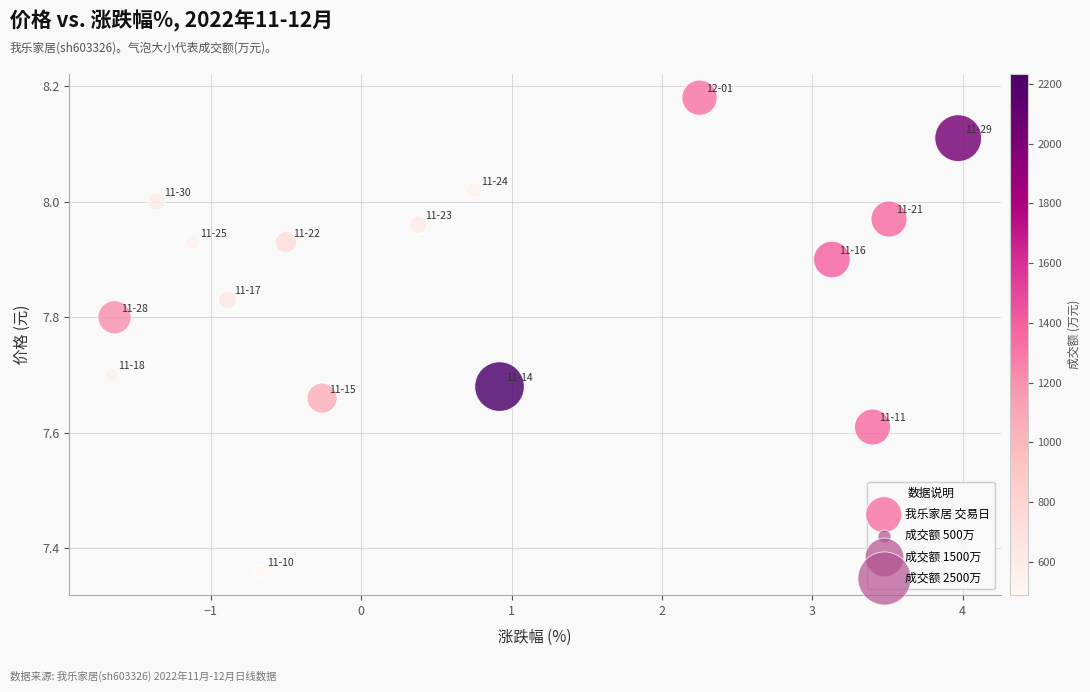

What is the range of Y values (max minus min)?

0.8